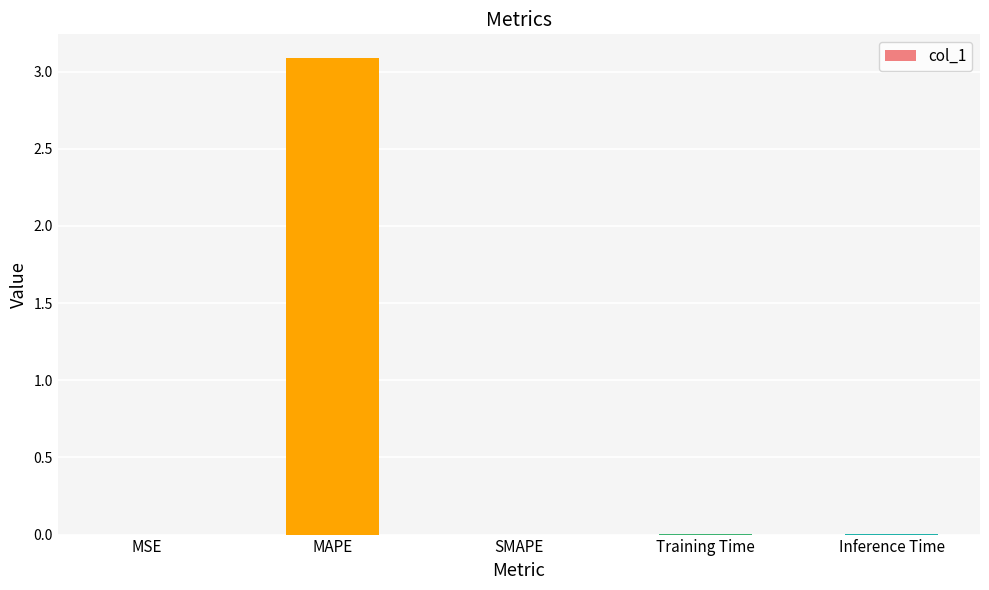

Which category has the highest value across all series?

MAPE